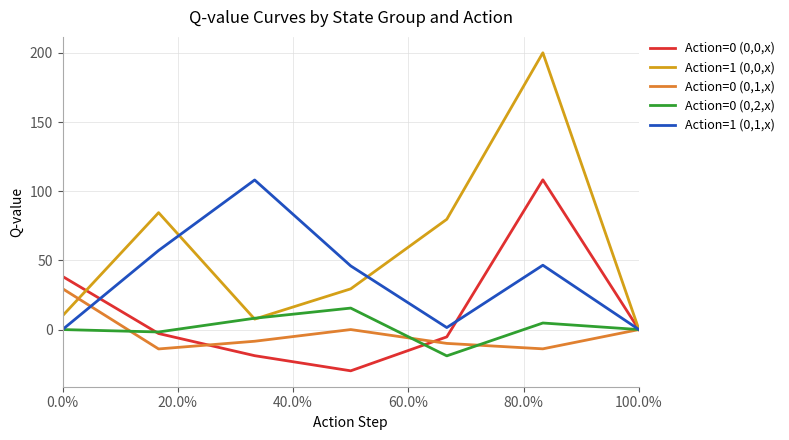

Which series has the largest total across all categories?

Action=1 (0,0,x)